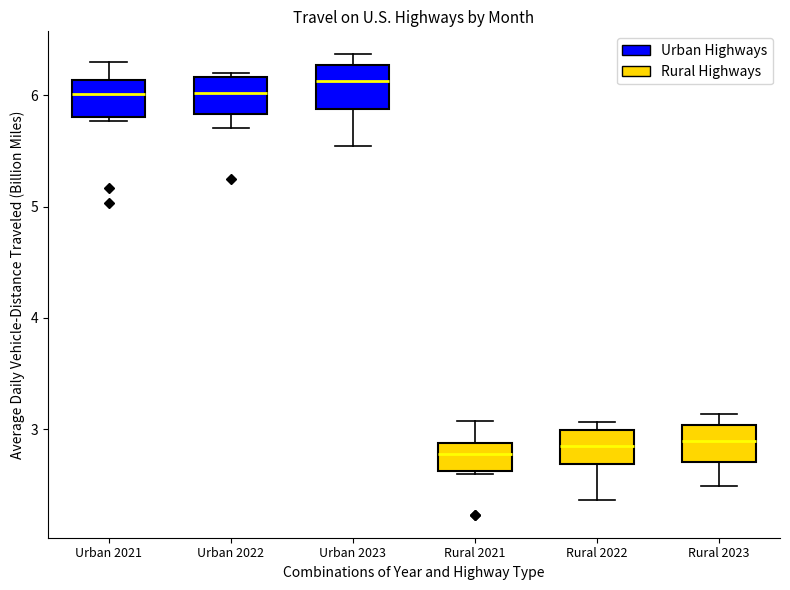

Reading left to right, transcribe this box plot: for each box, give where its median line is, the range the box spans, and where its two whiskers end, as read against the y-axis. The values are not printed on the chart, so give them approximately, as read against the axis.

Urban 2021: median 6.0, box 5.8 to 6.1, whiskers 5.8 (just below the box's lower edge) to 6.3
Urban 2022: median 6.0, box 5.8 to 6.2, whiskers 5.7 to 6.2 (just above the box's upper edge)
Urban 2023: median 6.1, box 5.9 to 6.3, whiskers 5.6 to 6.4
Rural 2021: median 2.8, box 2.6 to 2.9, whiskers 2.6 to 3.1
Rural 2022: median 2.8, box 2.7 to 3.0, whiskers 2.4 to 3.1
Rural 2023: median 2.9, box 2.7 to 3.0, whiskers 2.5 to 3.1